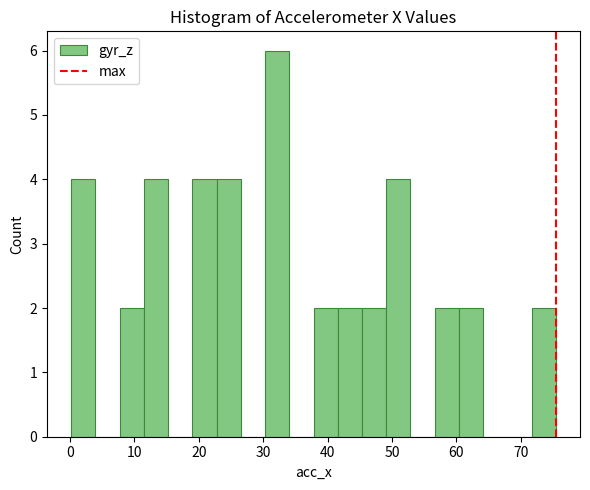

Around what value on the x-axis is the tallest bar? Give the approximate position of its centre, as read against the axis.

32